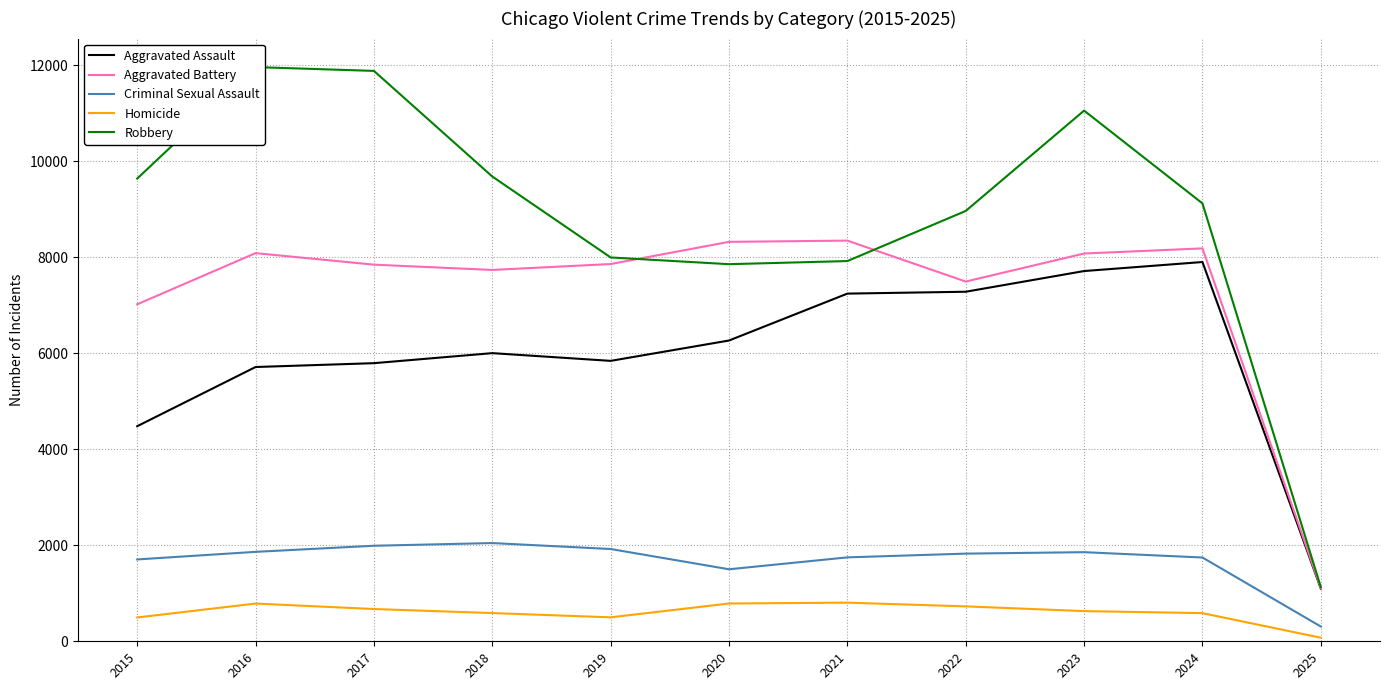

Where is the first local minimum for Aggravated Assault?

2019